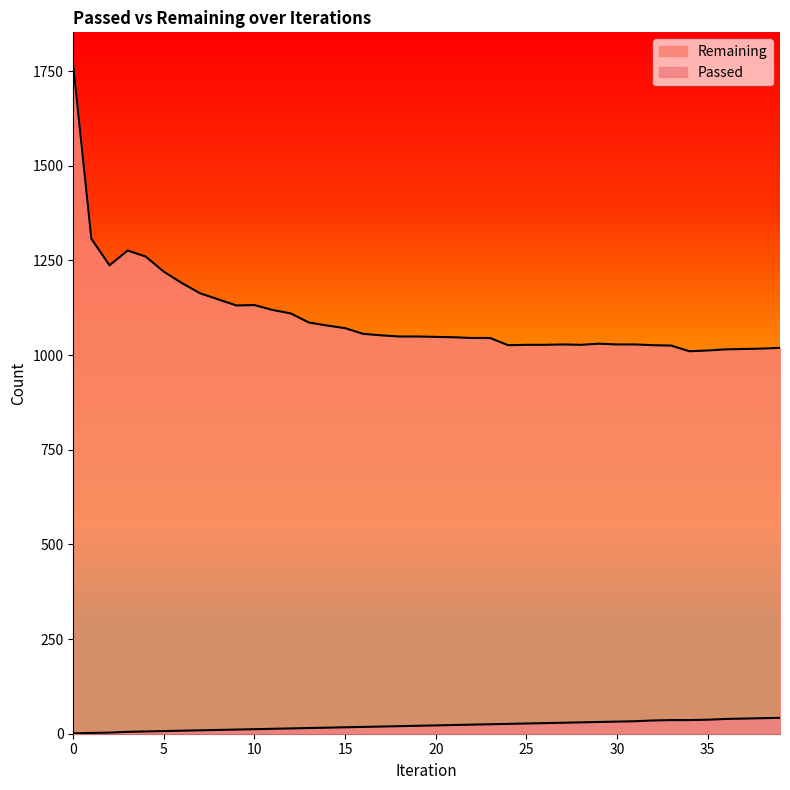

At which label does Remaining reach its minimum?

34